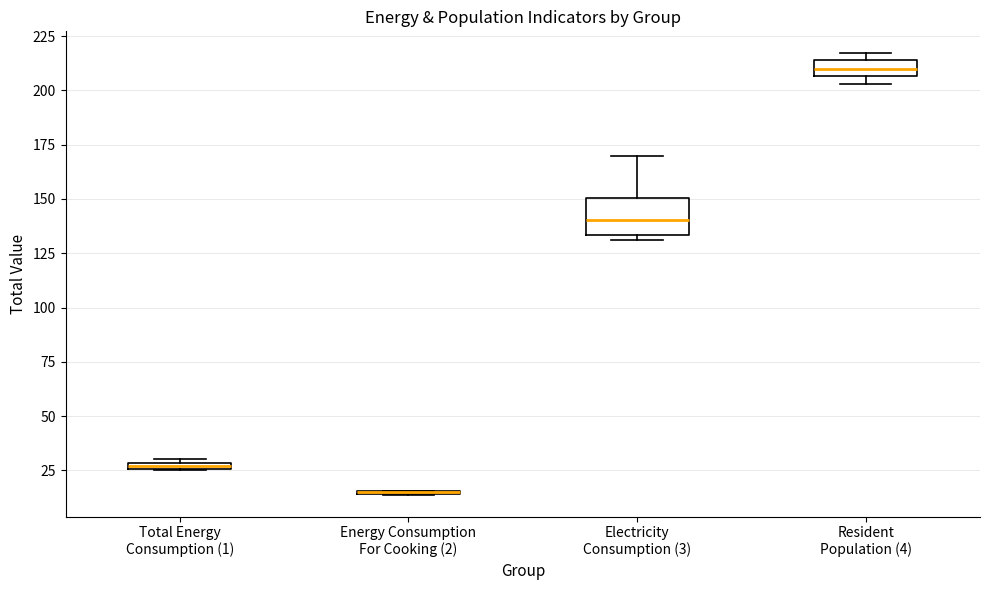

Comparing the boxes themselves (not the whiskers), which one is the tallest?

Electricity Consumption (3)